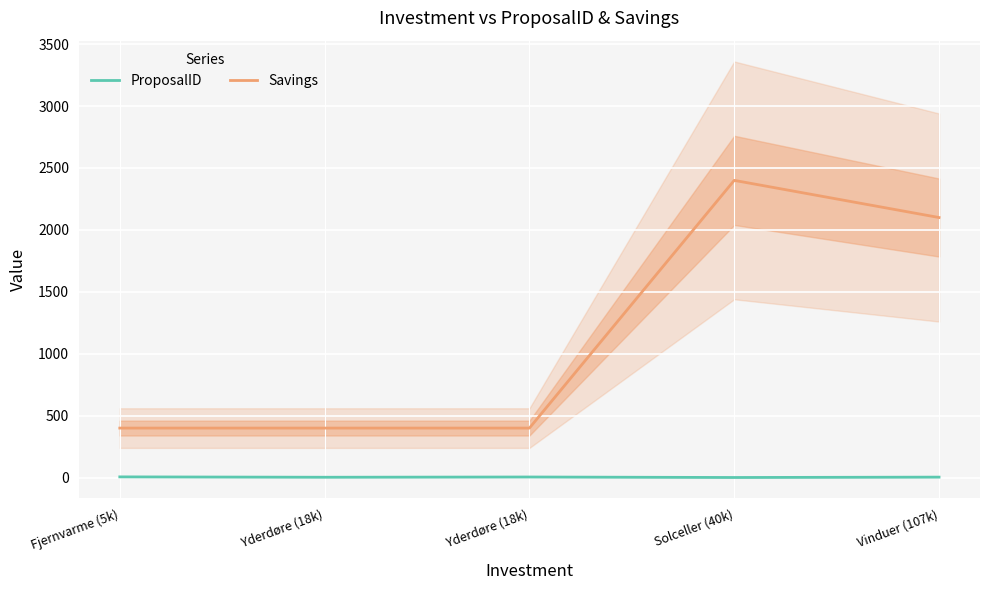

What is the average value of the ProposalID series?

4